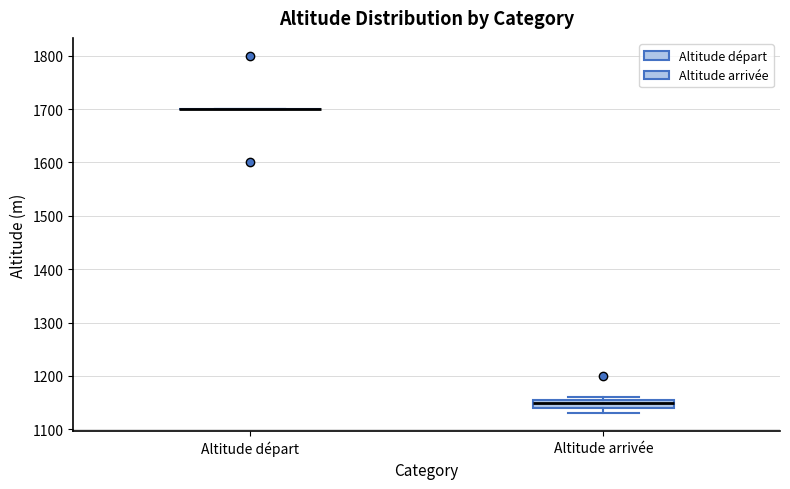

Reading left to right, read every box against the y-axis: the position of its median line, the range the box covers, and the ends of its whiskers. The values are not printed on the chart, so give them approximately, as read against the axis.

Altitude départ: box collapsed to a line at 1700, whiskers 1700 to 1700
Altitude arrivée: median 1150, box 1140 to 1160, whiskers 1130 to 1160 (just above the box's upper edge)